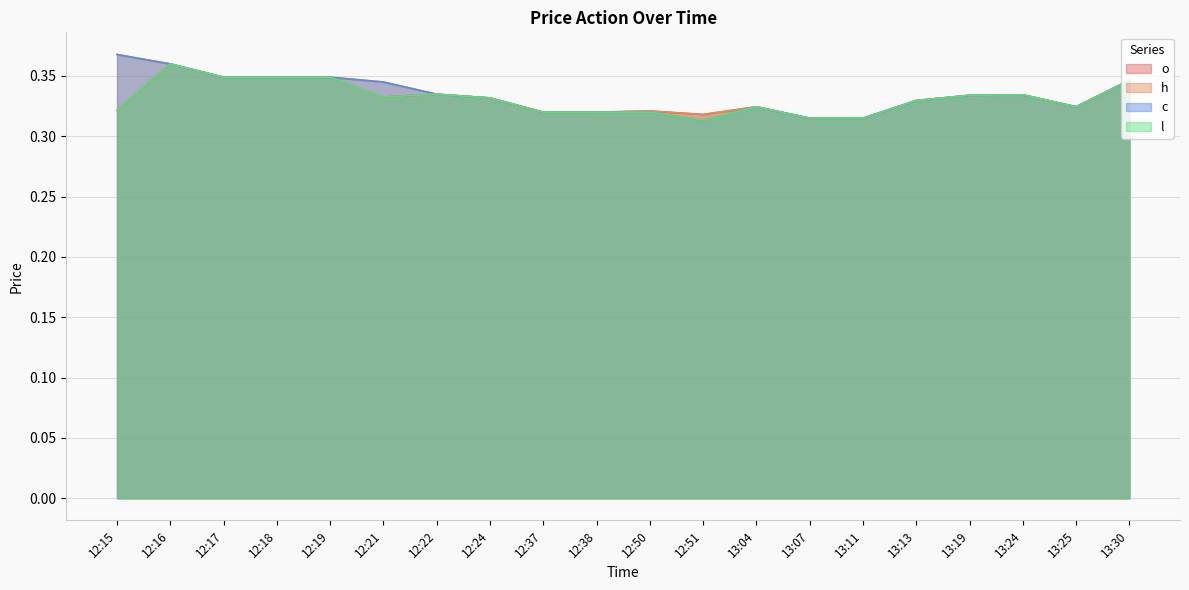

Rank the series at 12:38 from highest to lowest value.

o, h, c, l